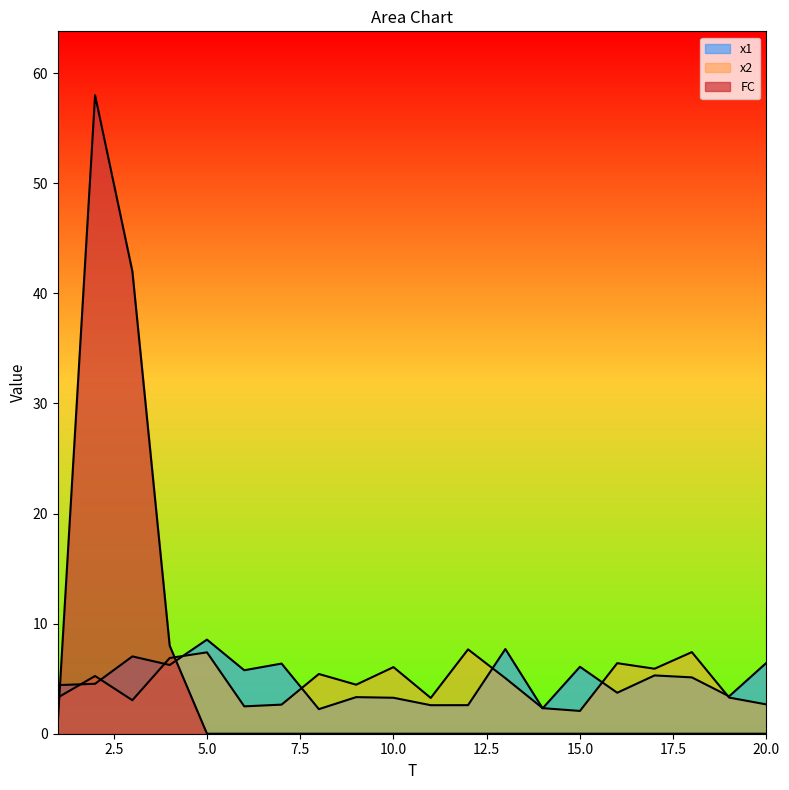

Where is the first local maximum for FC?

2